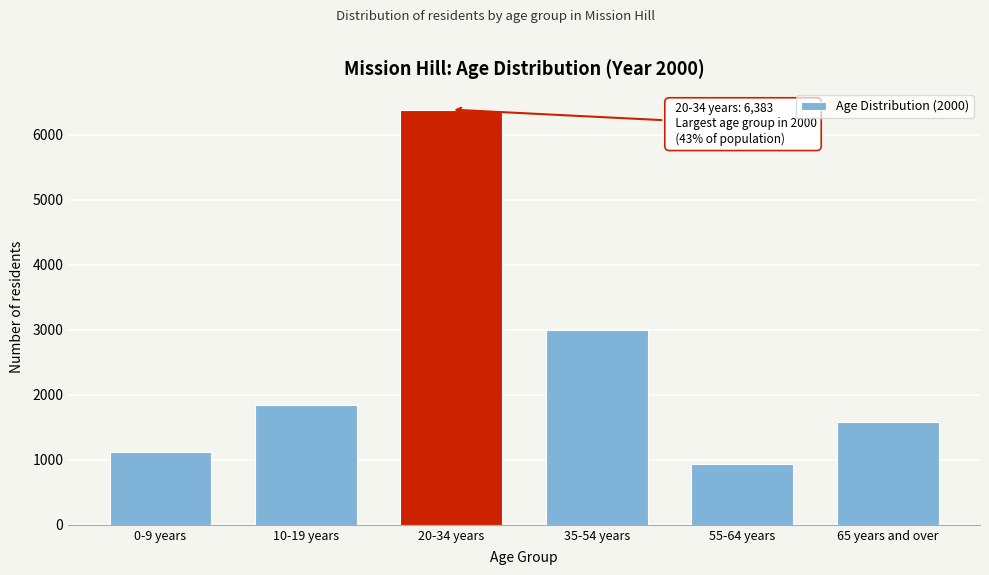

Reading left to right, what are all the values shown in this chart?

0-9 years=1119	10-19 years=1848	20-34 years=6383	35-54 years=2999	55-64 years=939	65 years and over=1576